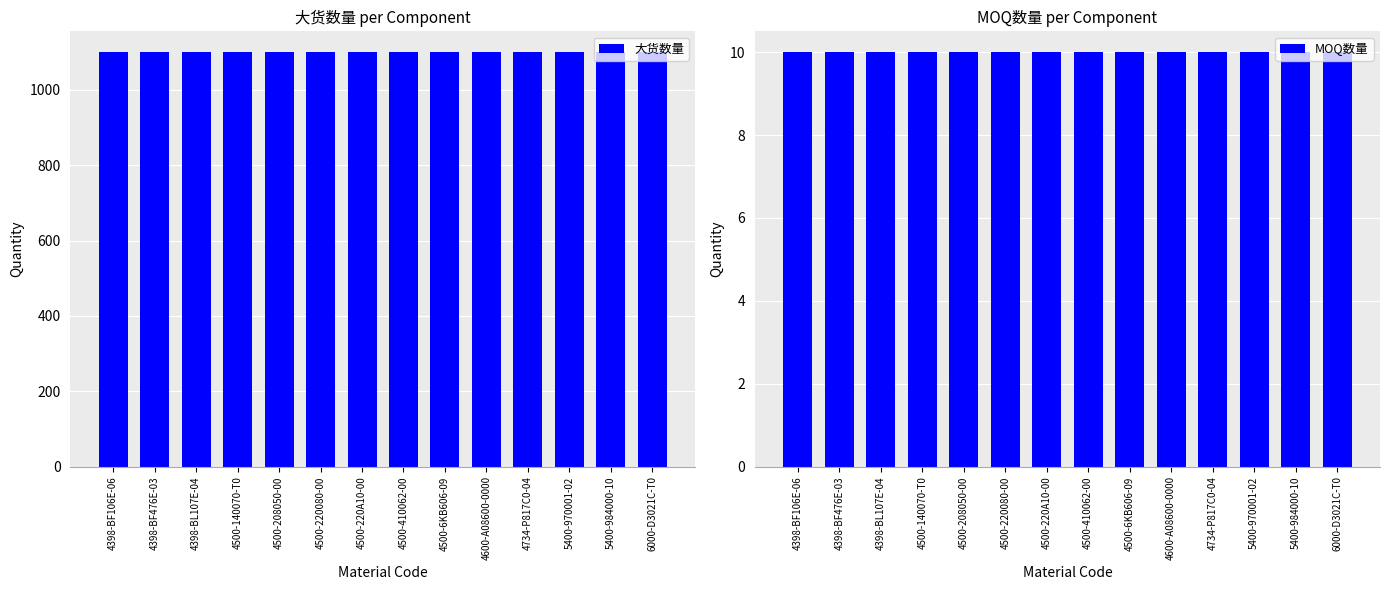

Rank the categories by MOQ数量 value from lowest to highest.

4398-BF106E-06, 4398-BF476E-03, 4398-BL107E-04, 4500-140070-T0, 4500-208050-00, 4500-220080-00, 4500-220A10-00, 4500-410062-00, 4500-6KB606-09, 4600-A08600-0000, 4734-P817C0-04, 5400-970001-02, 5400-984000-10, 6000-D3021C-T0